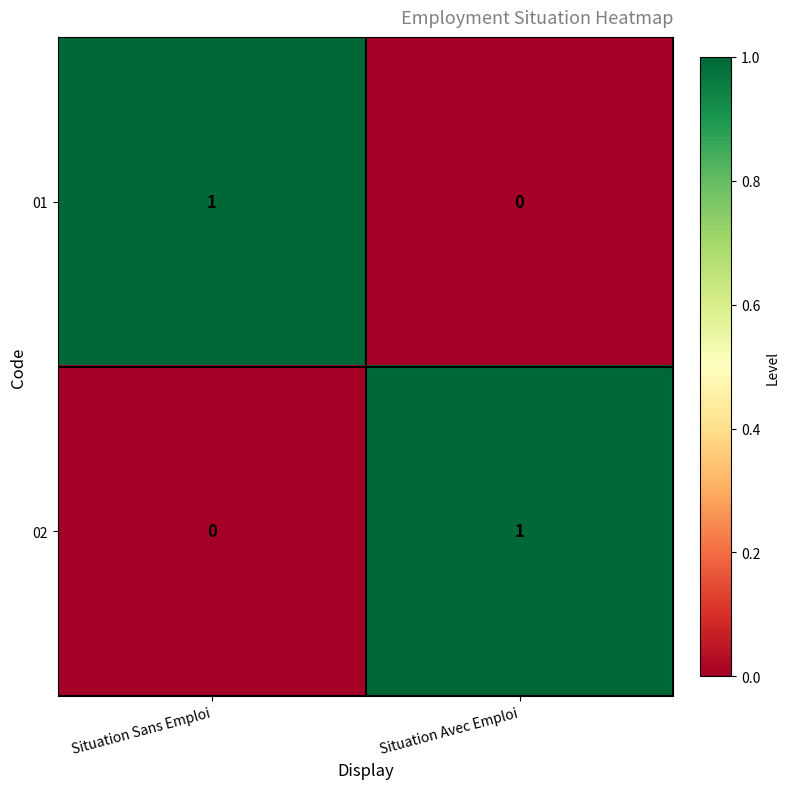

Is it true that 01 equals 2 at Situation Sans Emploi?

False